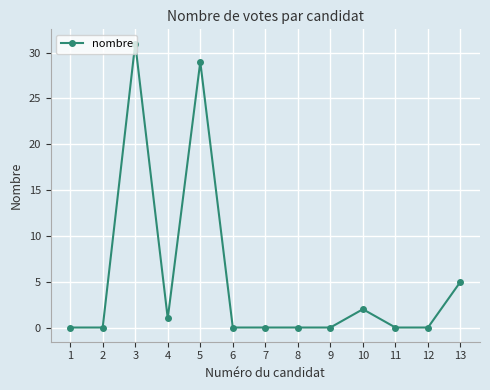

At which category does the data reach its first local peak?

3